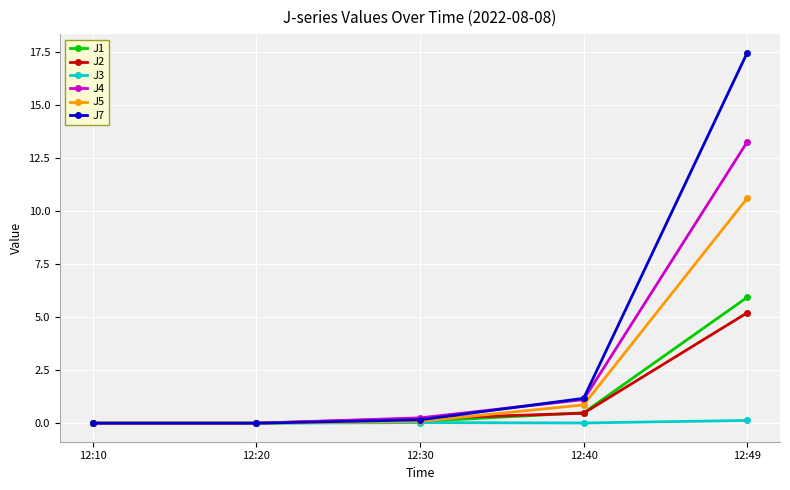

At how many categories does at least one series exceed 3?

1